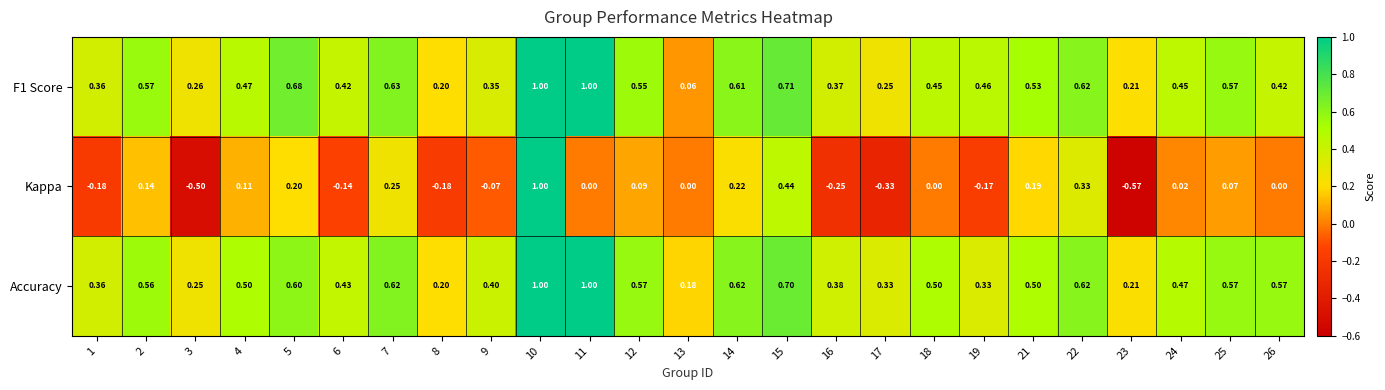

Which series has the widest spread of values?

Kappa